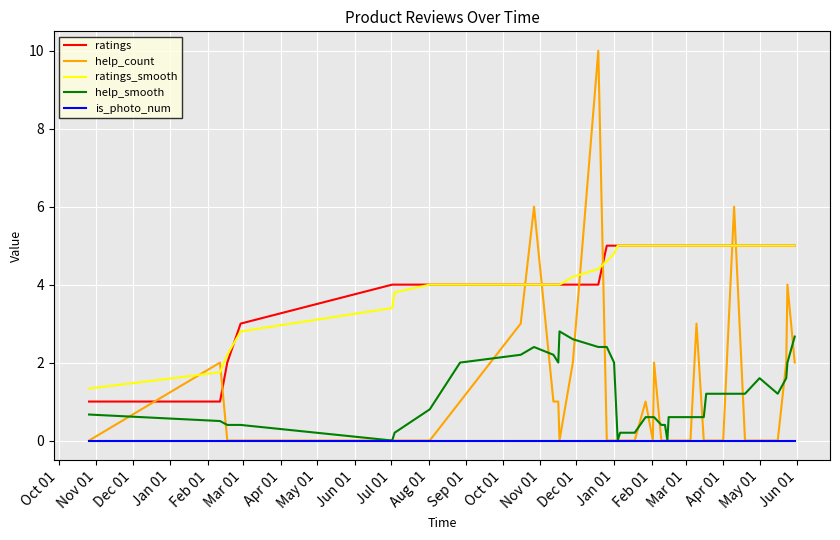

True or false: ratings and help_smooth cross at least once.

False